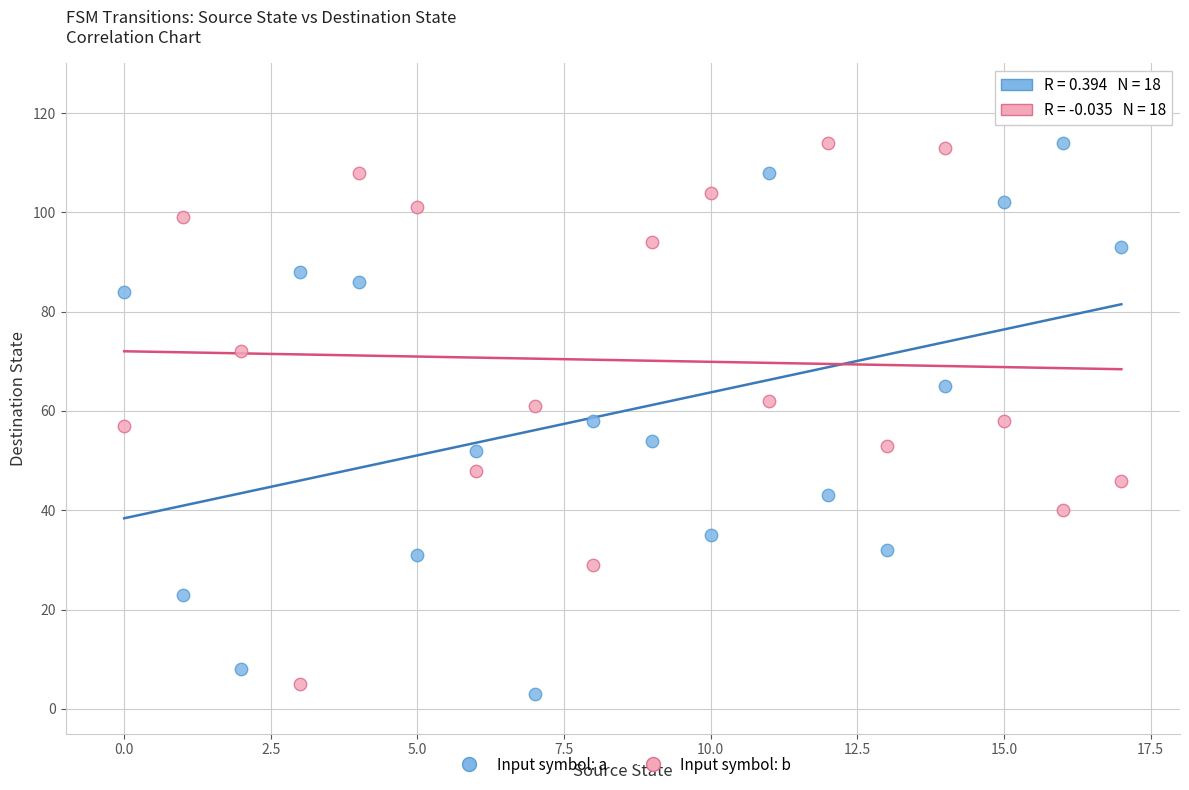

Which series contains the lowest Y value?

Input symbol: a